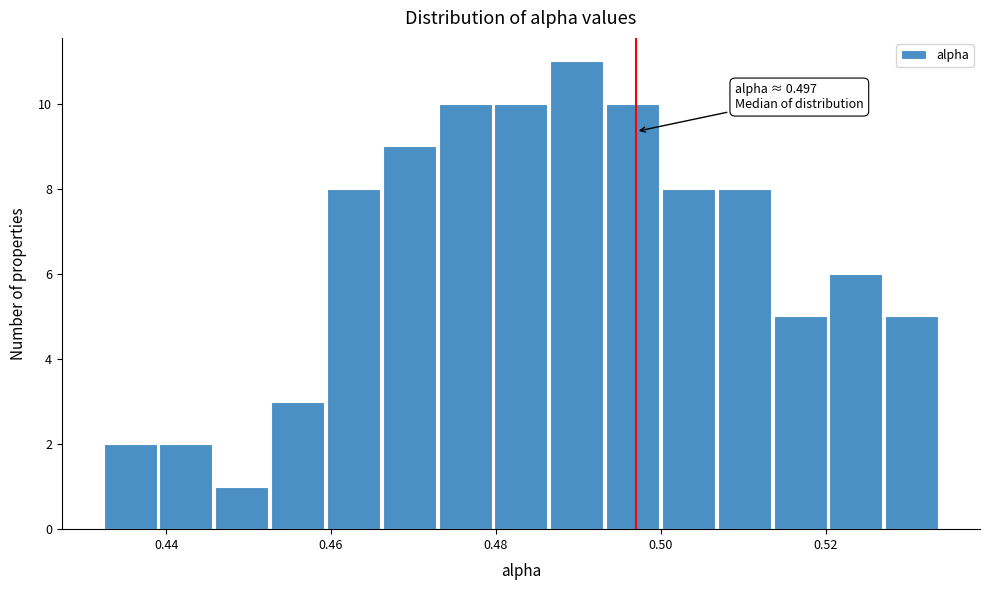

Read against the x-axis, roughly where is the centre of the tallest bar?

0.490